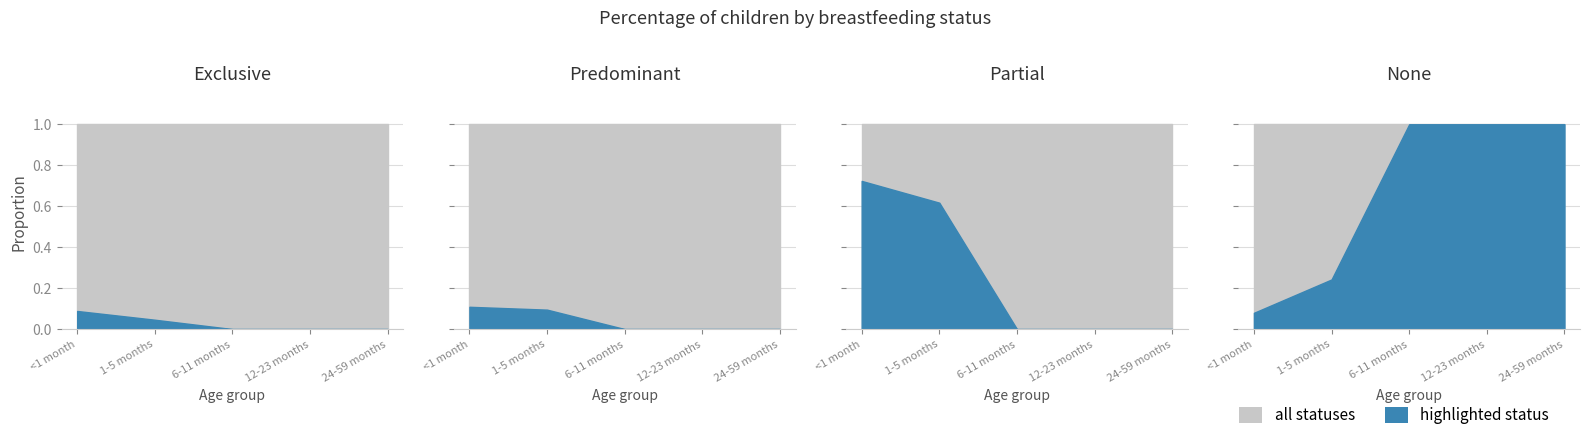

What is the difference between the maximum and second lowest values in the Predominant series?

0.1